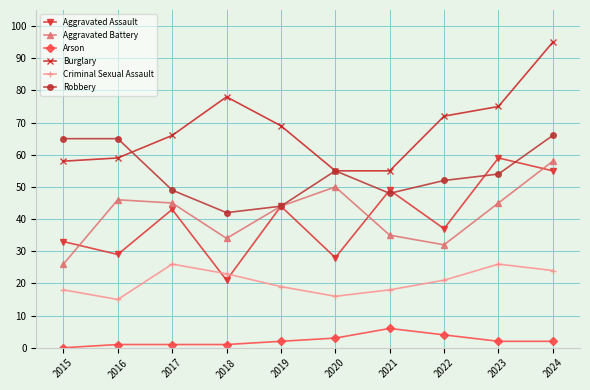

True or false: Aggravated Assault and Arson intersect in this chart.

False